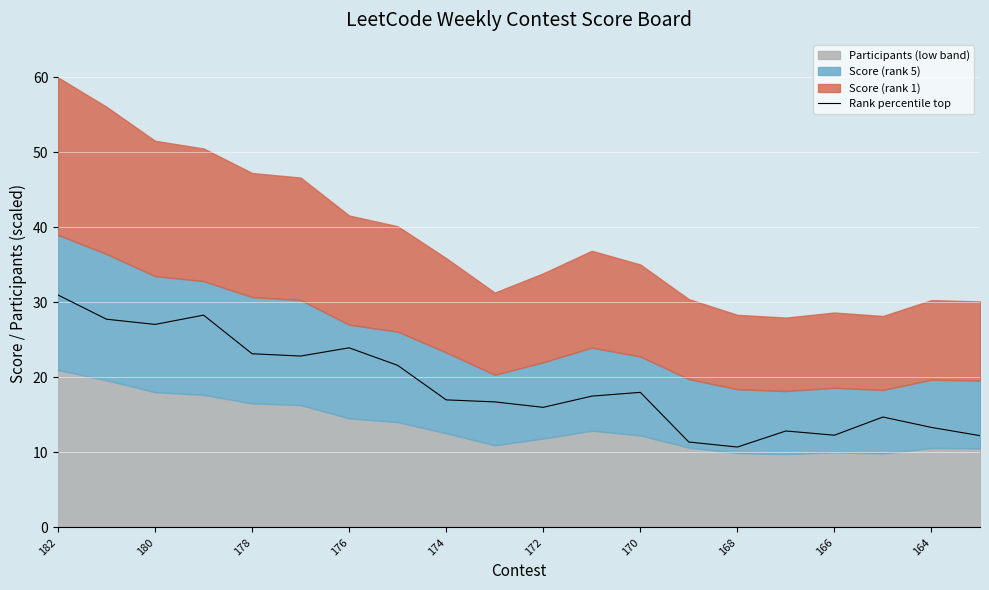

The value at 11 is 17.5. True or false?

True